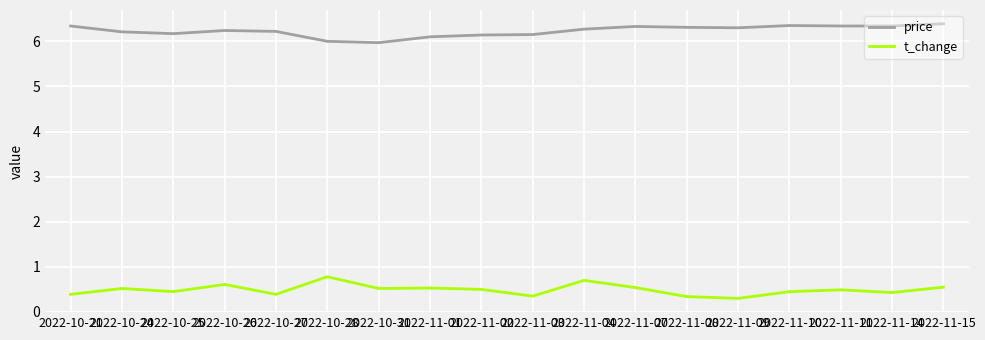

What is the maximum value shown in the chart?

6.4